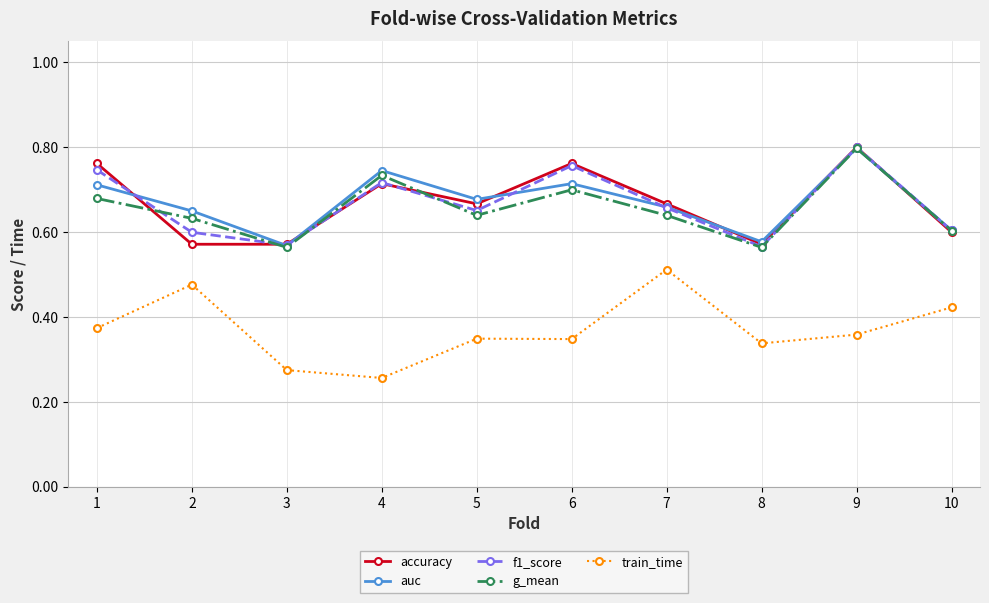

True or false: train_time and f1_score intersect in this chart.

False